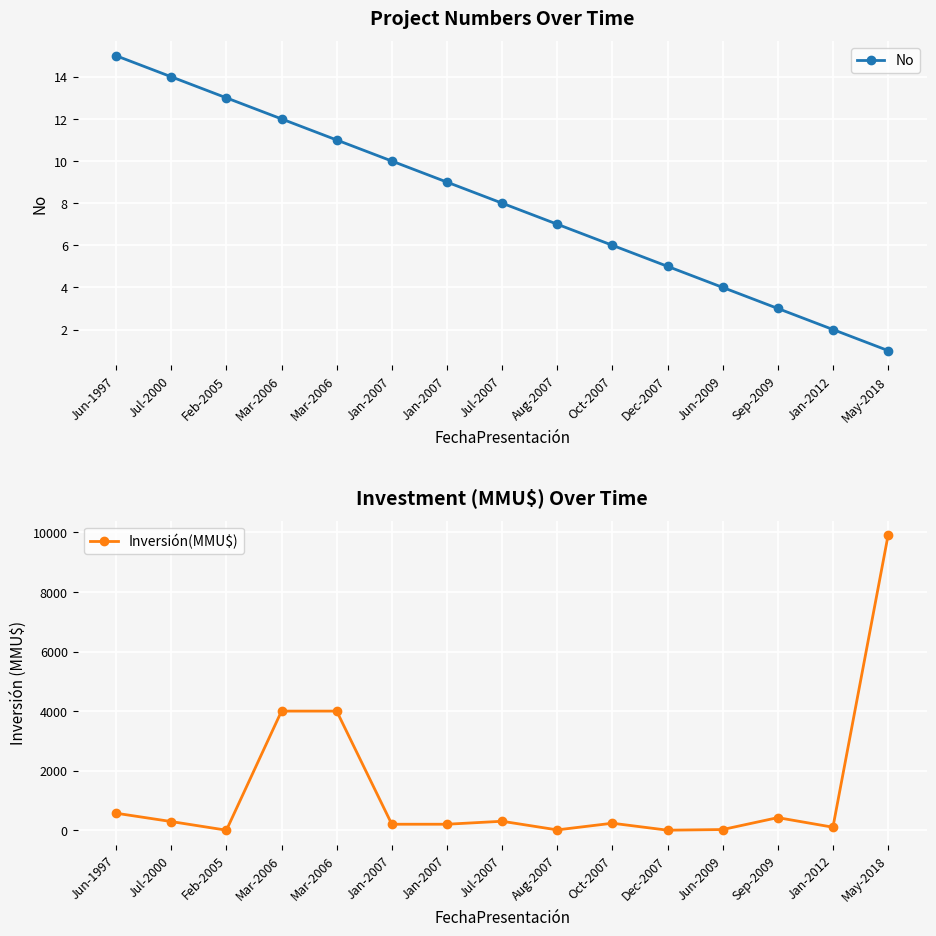

Which series has the widest spread of values?

Inversión(MMU$)